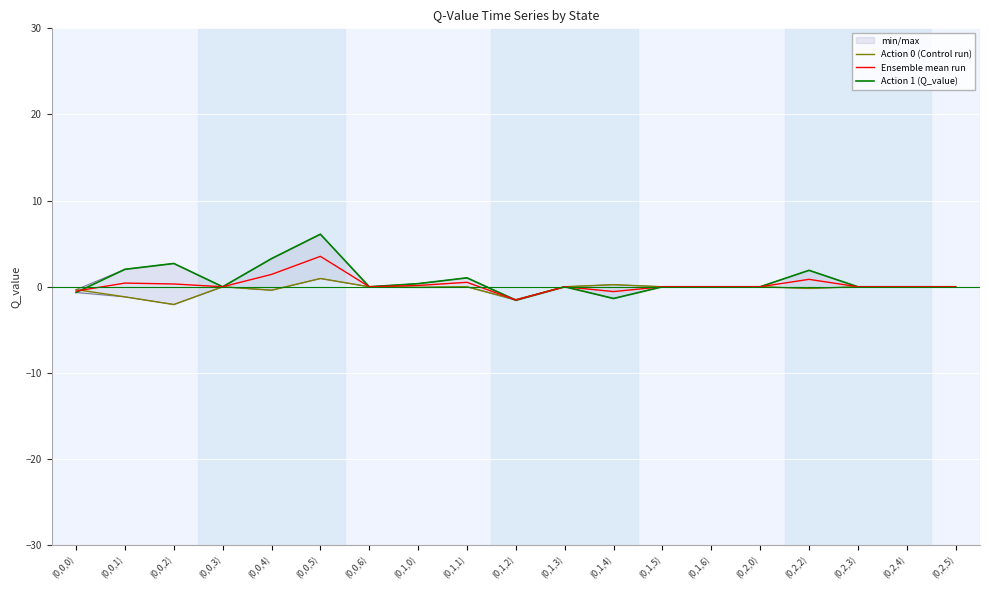

Which label corresponds to the smallest value in the chart?

(0,0,2)